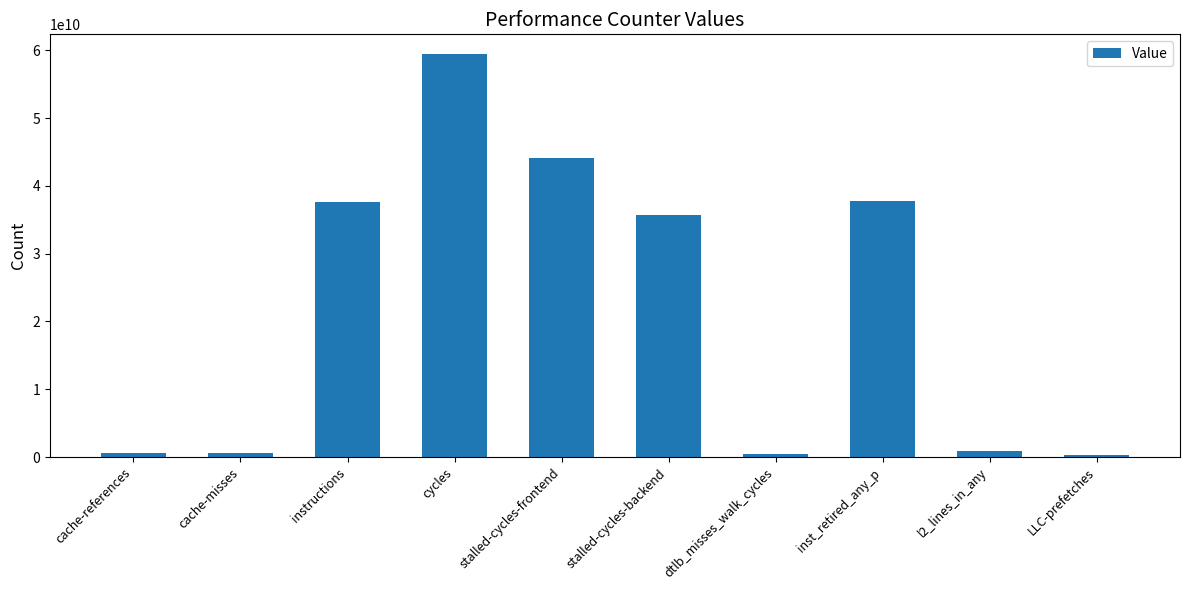

What is the difference between the second highest and second lowest values?

43575252575